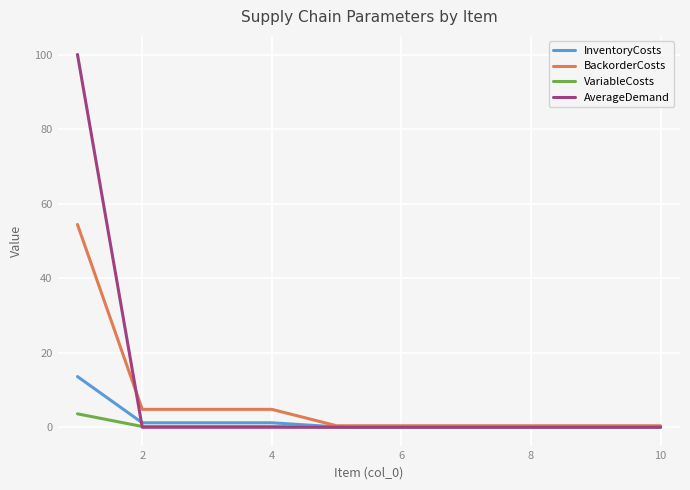

How many categories are shown in the chart?

10